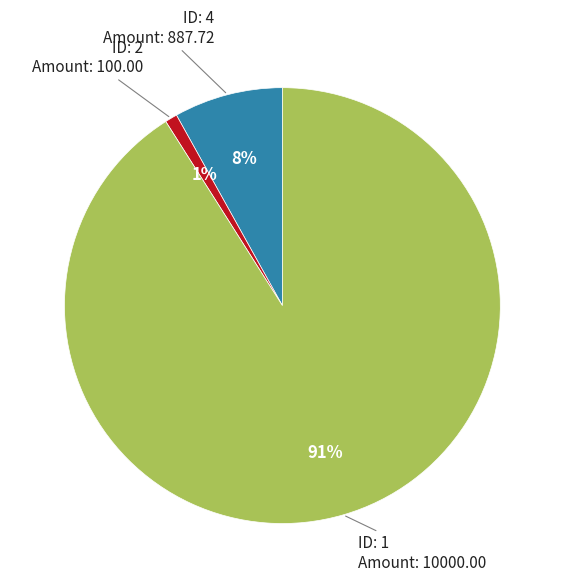

Does any single category account for the majority?

Yes